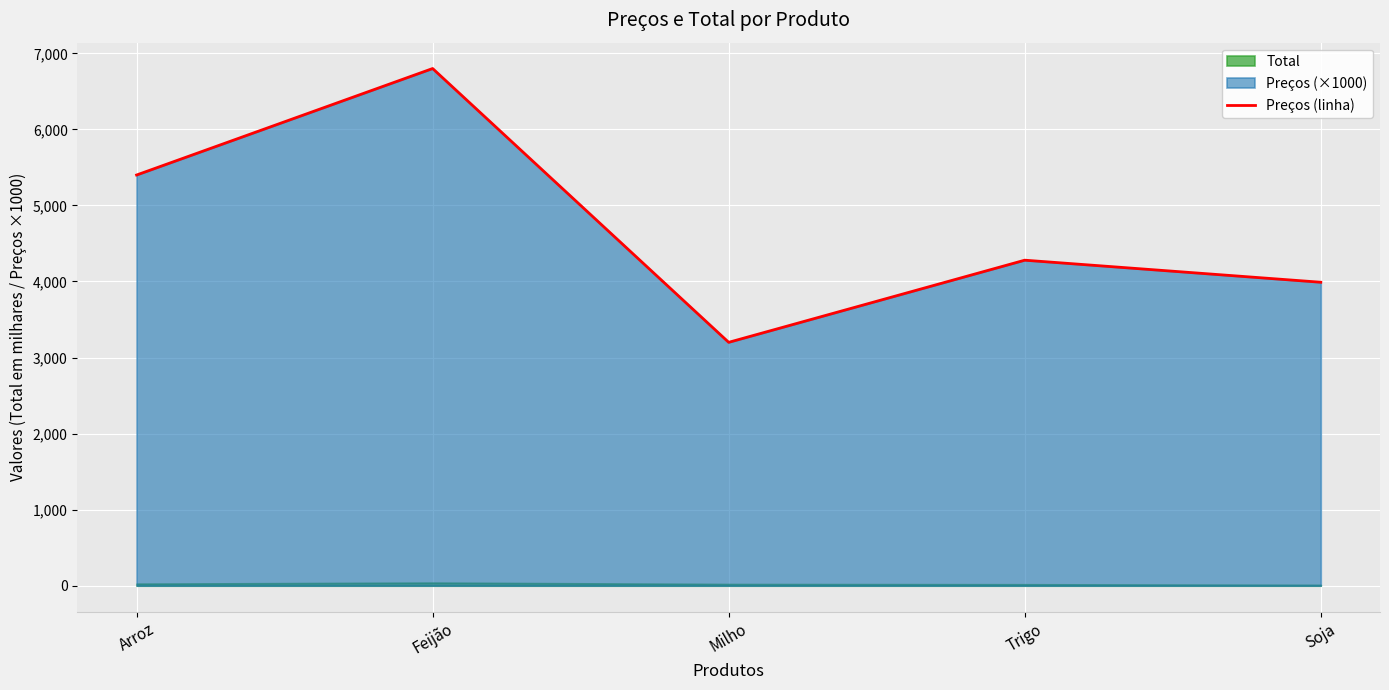

How many interior local valleys (lower than both neighbors) does the data have?

1